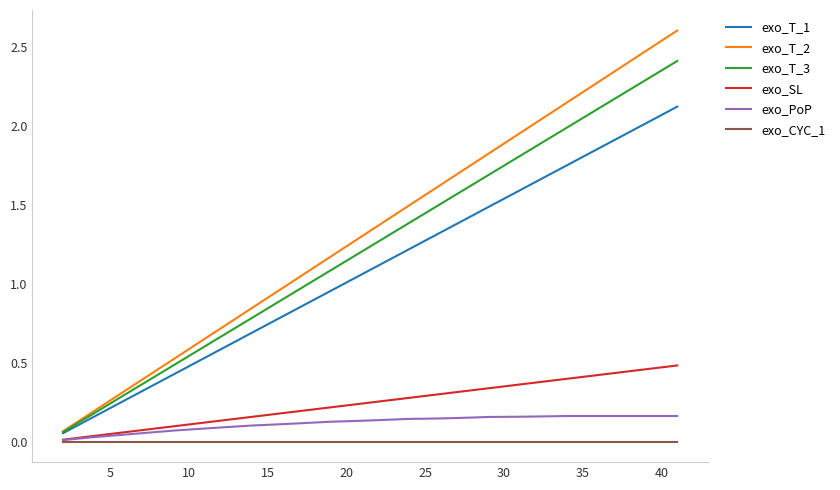

Which series has the widest spread of values?

exo_T_2